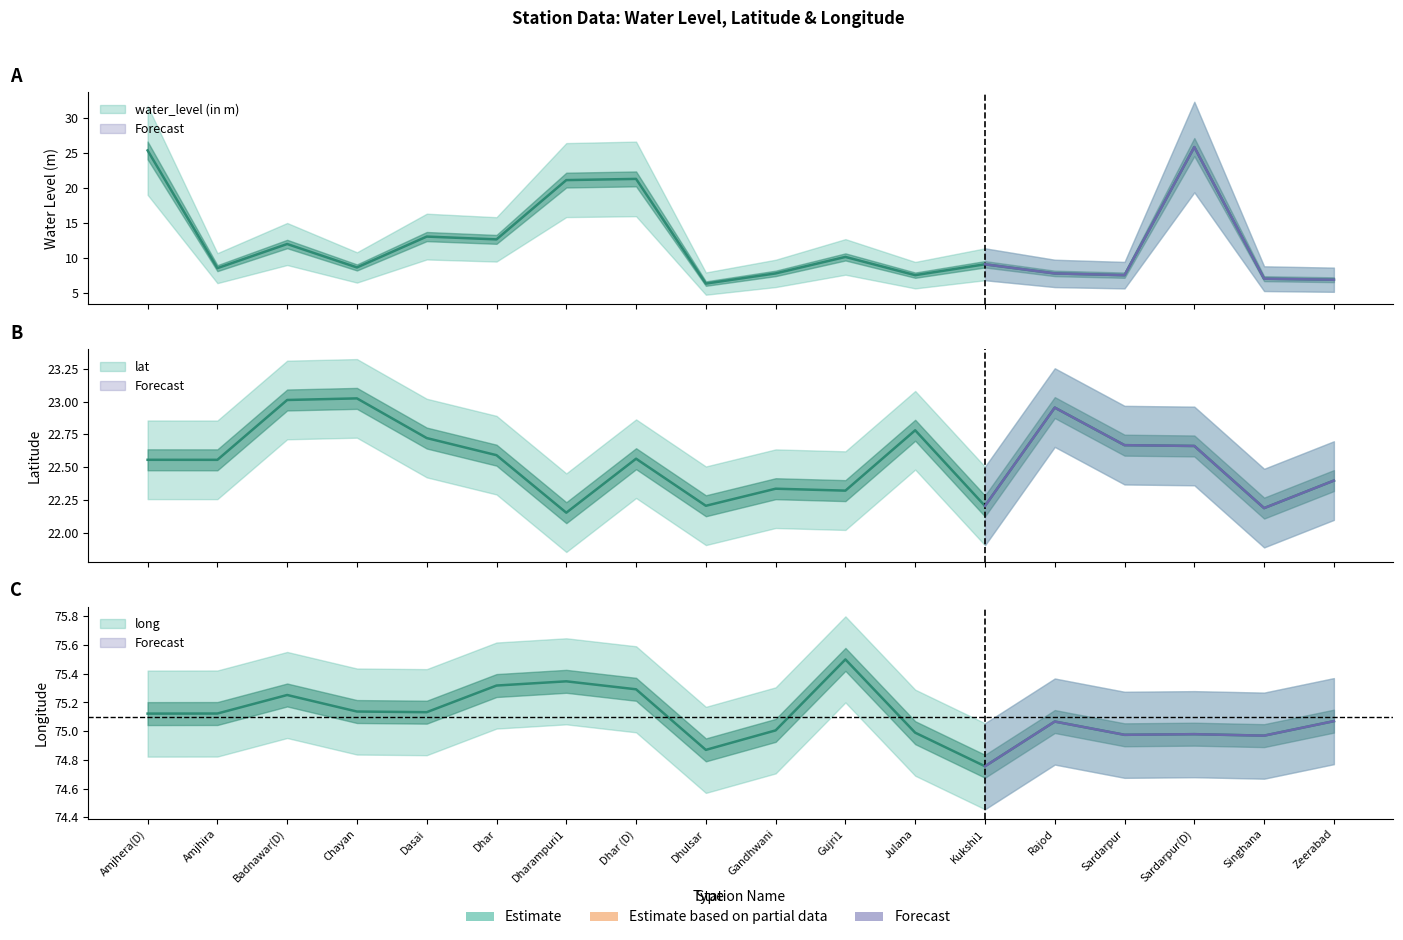

What is the difference between the maximum and second lowest values in the long series?

0.6